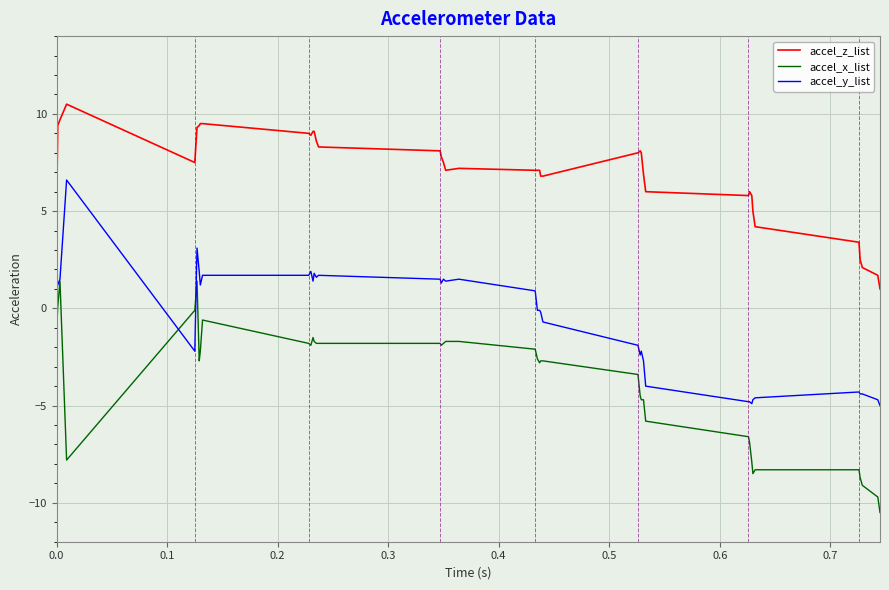

List the series in order of their overall mean, highest first.

accel_z_list, accel_y_list, accel_x_list